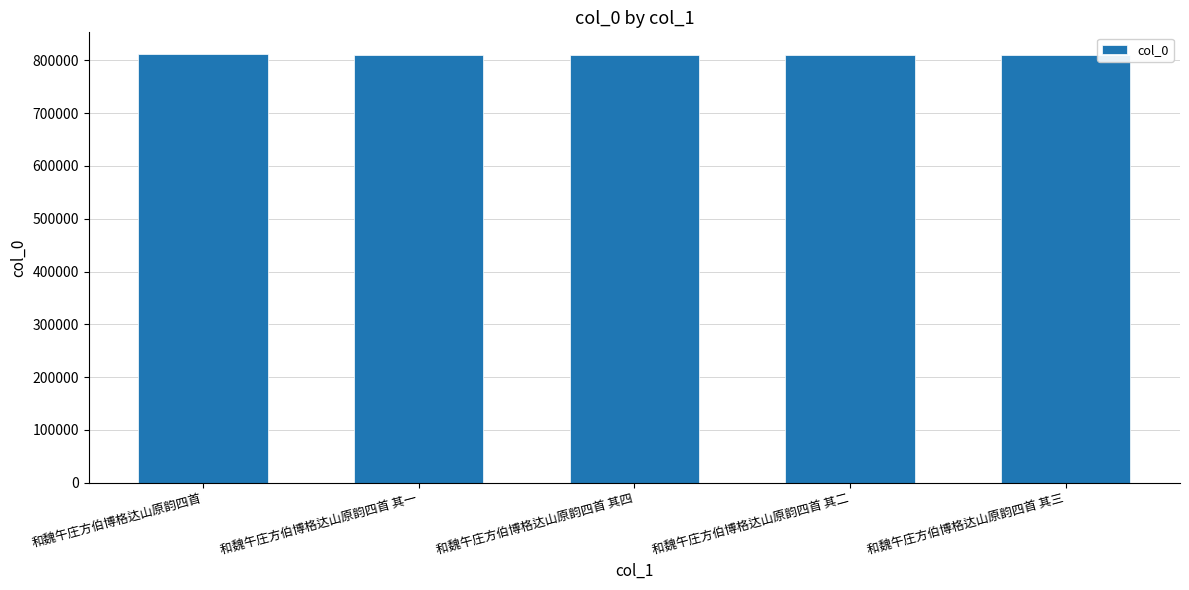

What is the maximum value shown in the chart?

812515